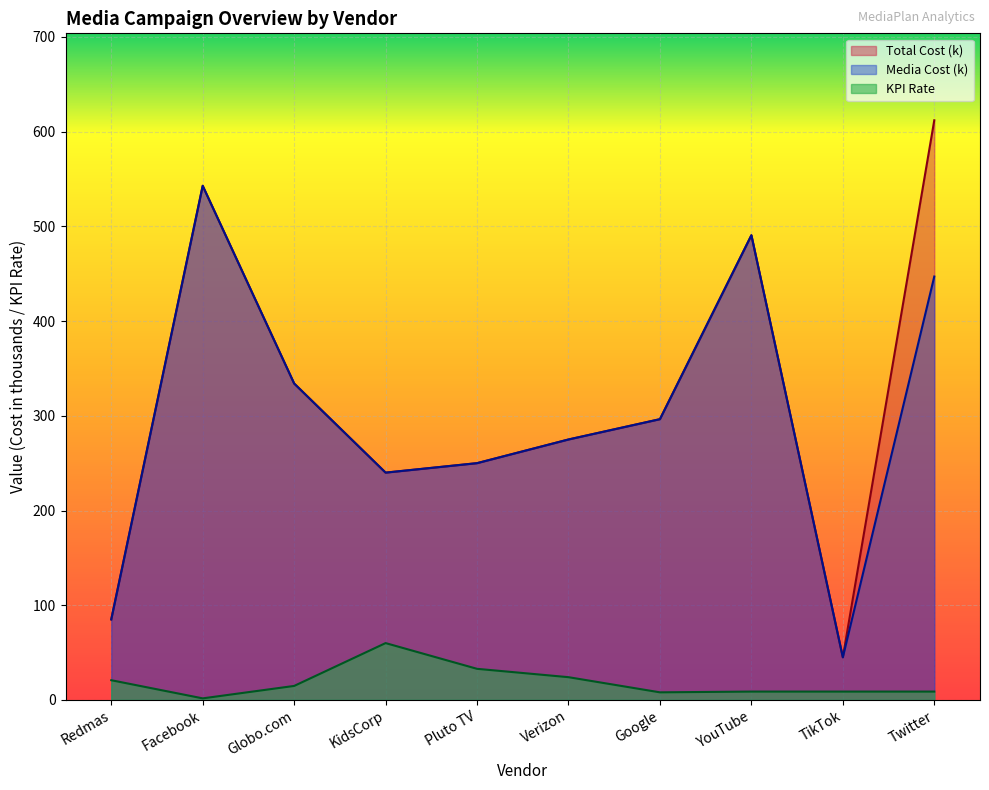

True or false: KPI Rate and Media Cost intersect in this chart.

False